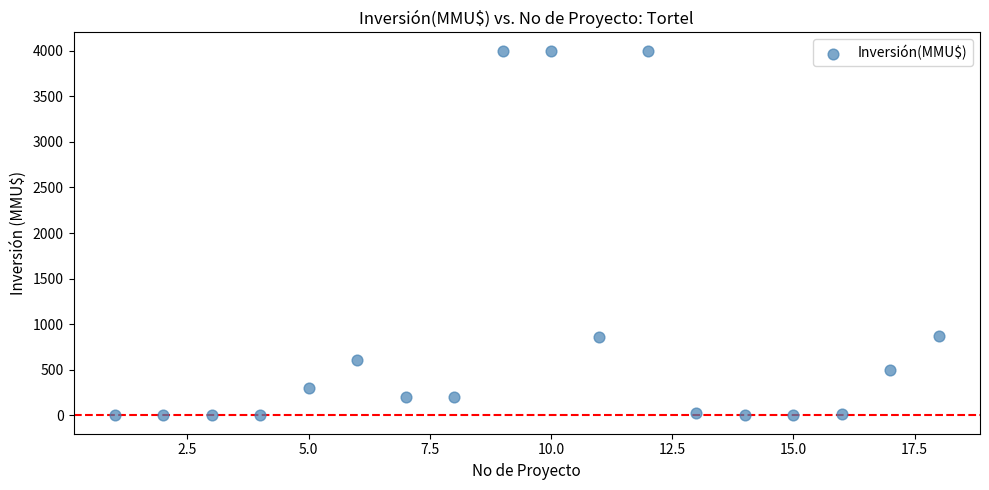

What is the range of X values (max minus min)?

17.0